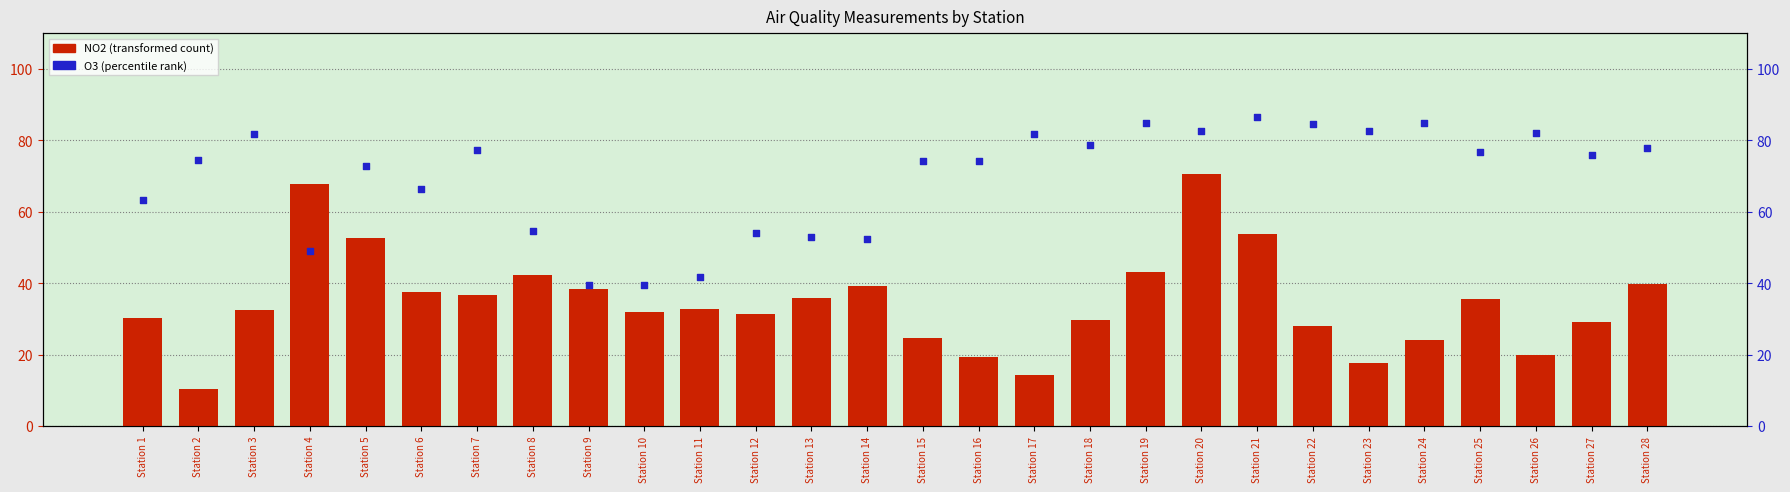

At which category is the sum across all series the highest?

Station 20